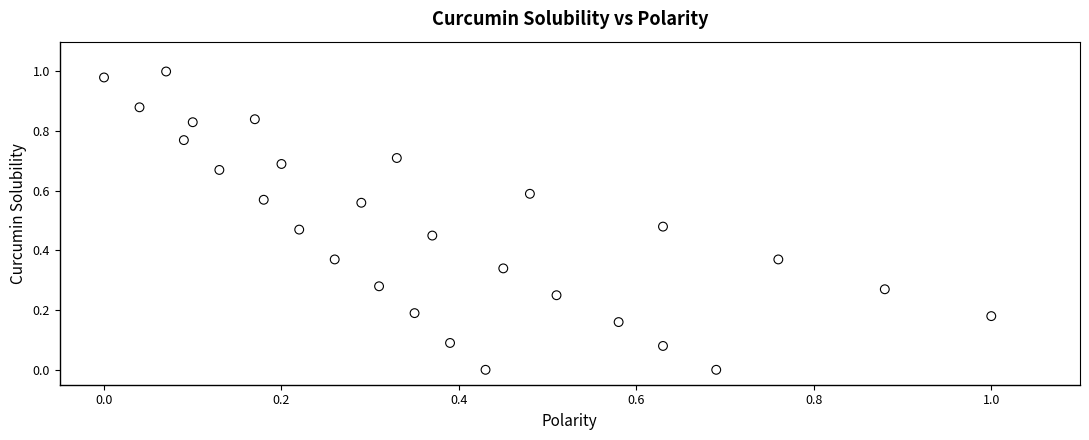

How many data points are displayed?

28